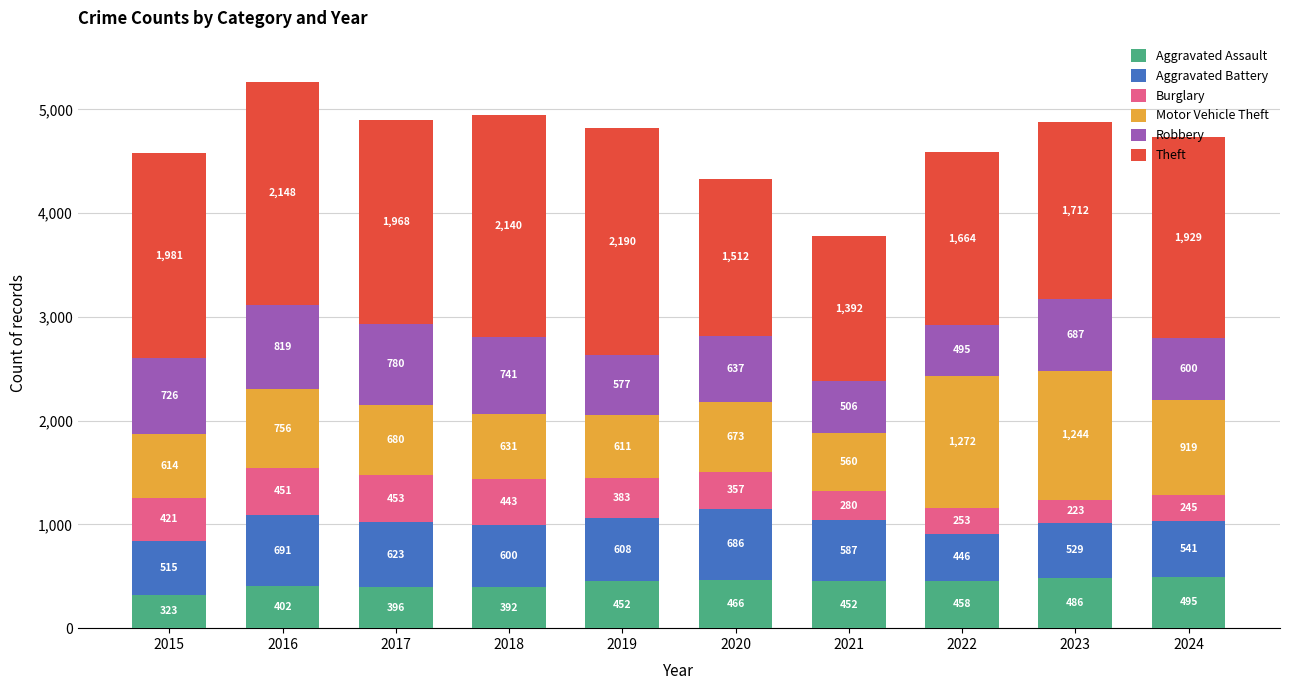

At which category is the sum across all series the highest?

2016